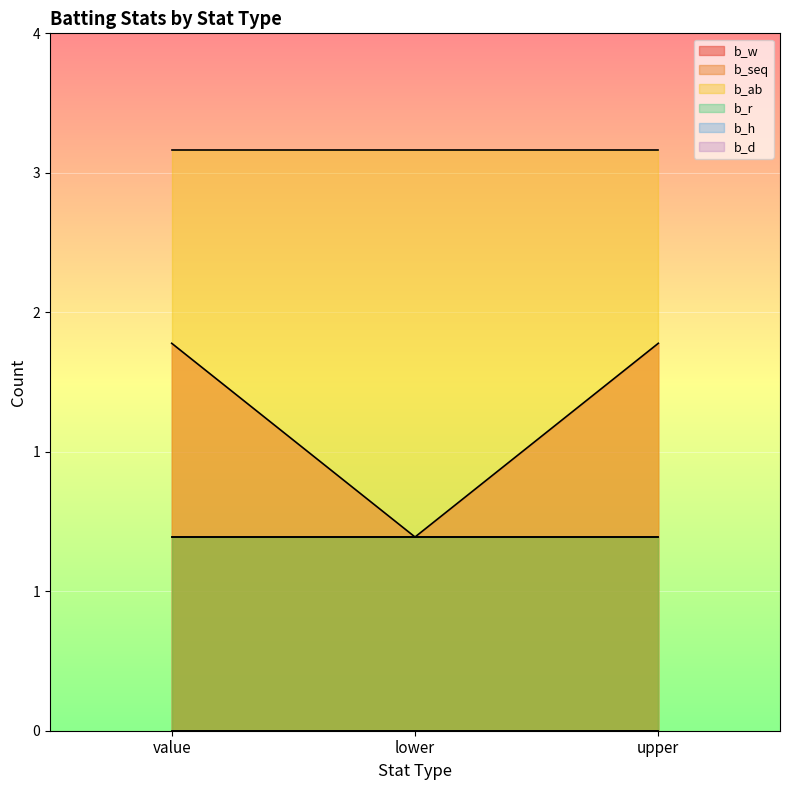

The b_ab series shows 3 at upper. True or false?

True